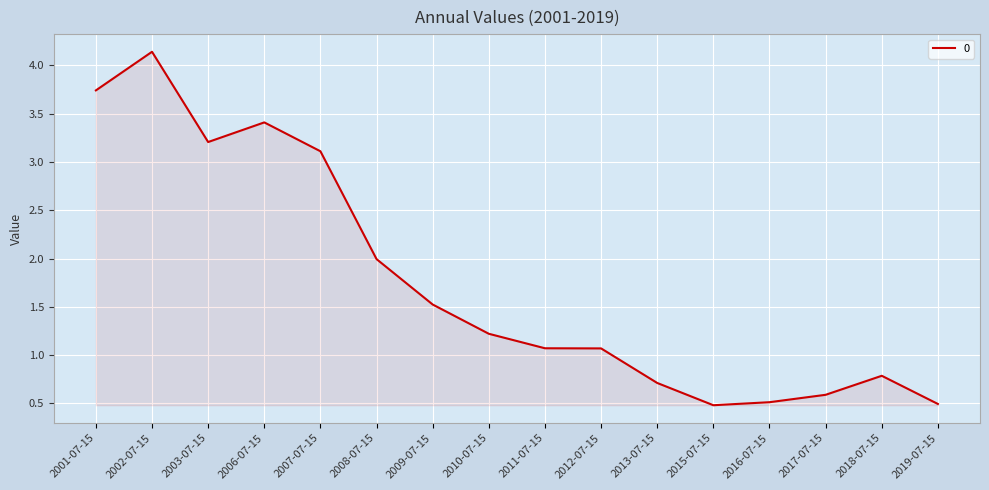

True or false: the data shows 0.7 at 2013-07-15.

True